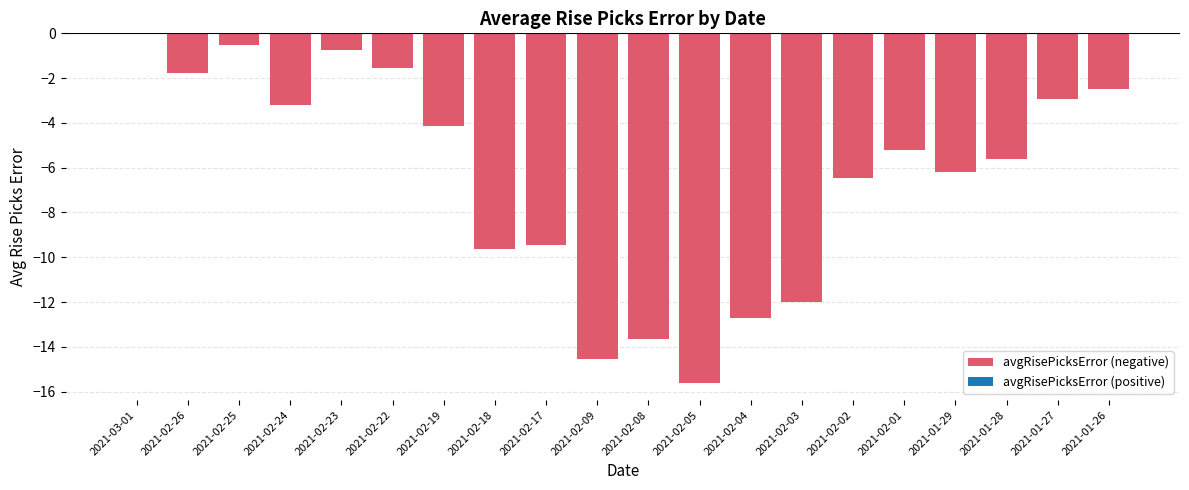

What is the sum of the values at 2021-02-18 and 2021-02-09?

-24.2